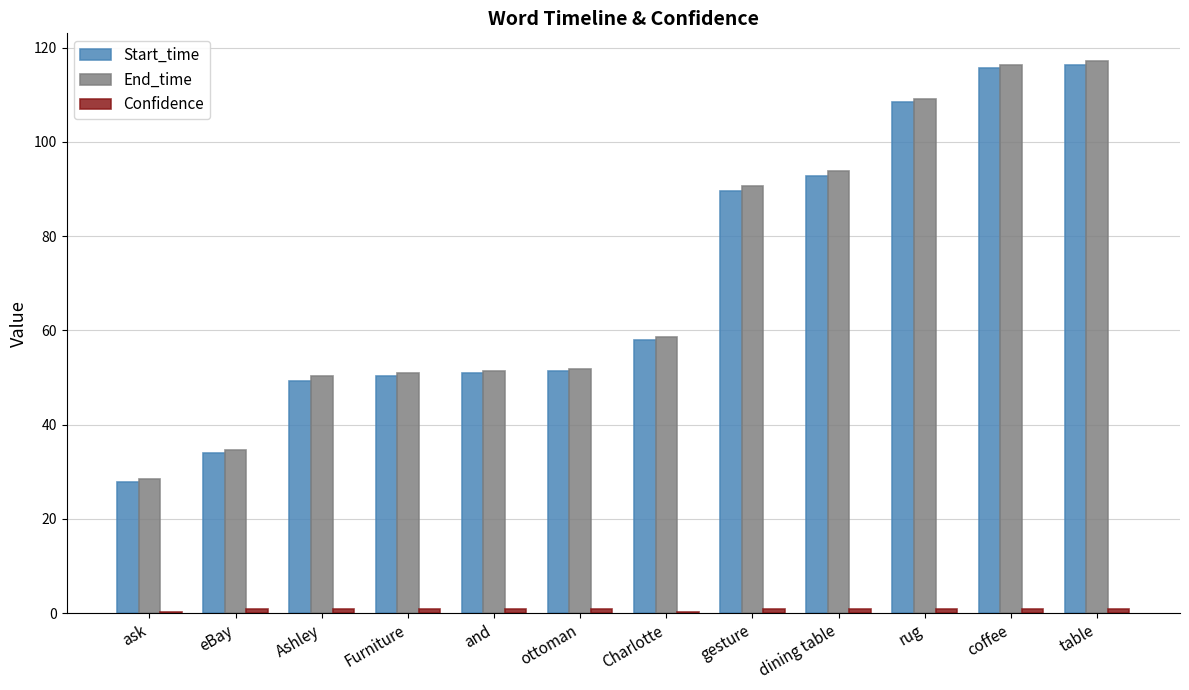

What is the sum of the Start_time values at table and Charlotte?

174.4